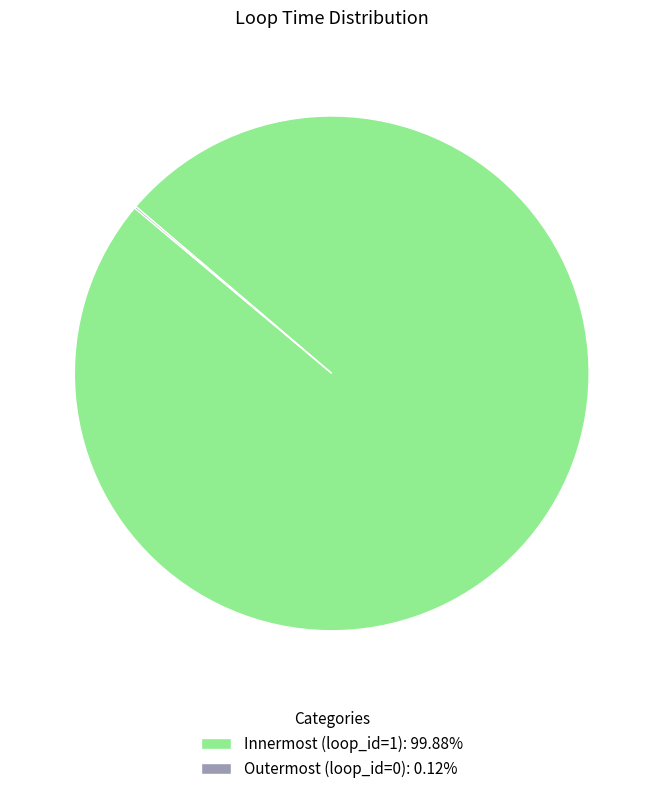

Is there a majority slice in this chart?

Yes